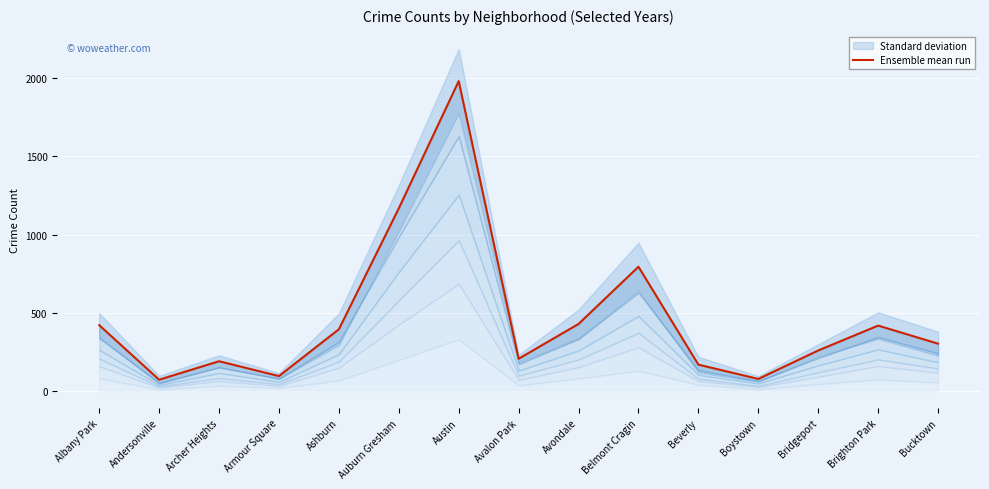

What is the difference between the maximum and minimum values?

1909.2